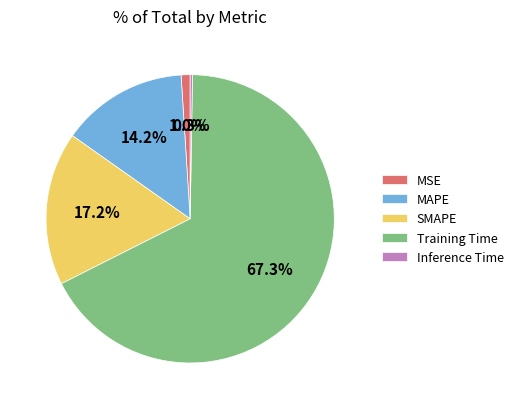

How much of the chart is everything except MSE?

99.0%